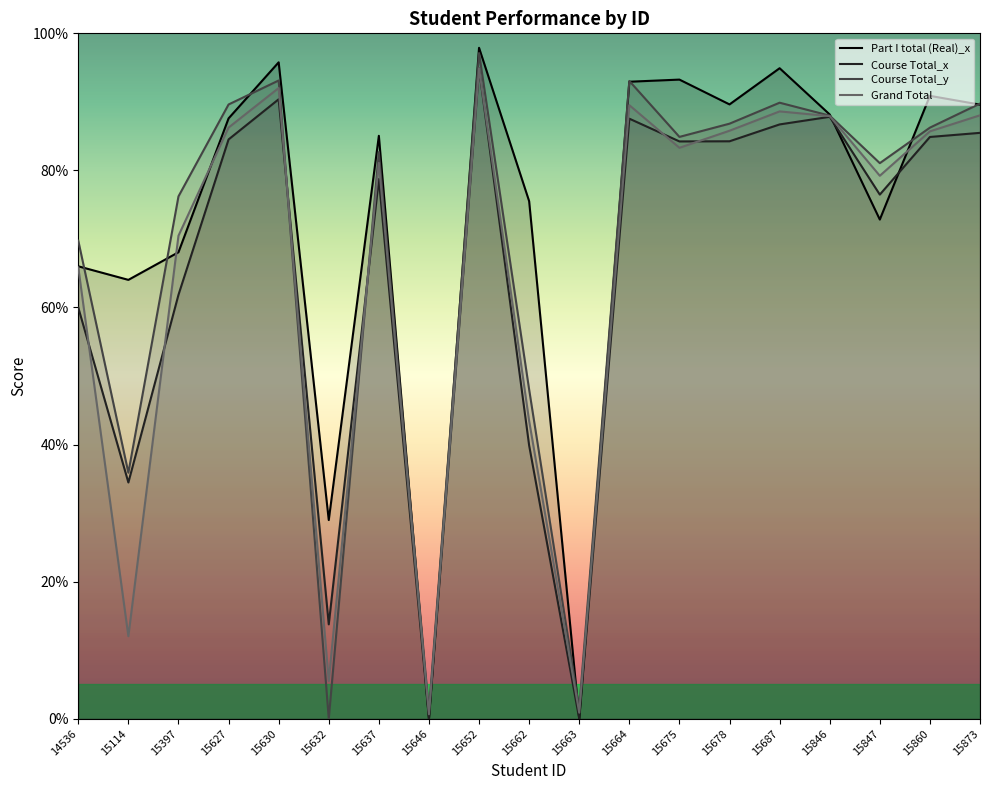

The Course Total_x series shows 85.5 at 15873. True or false?

True